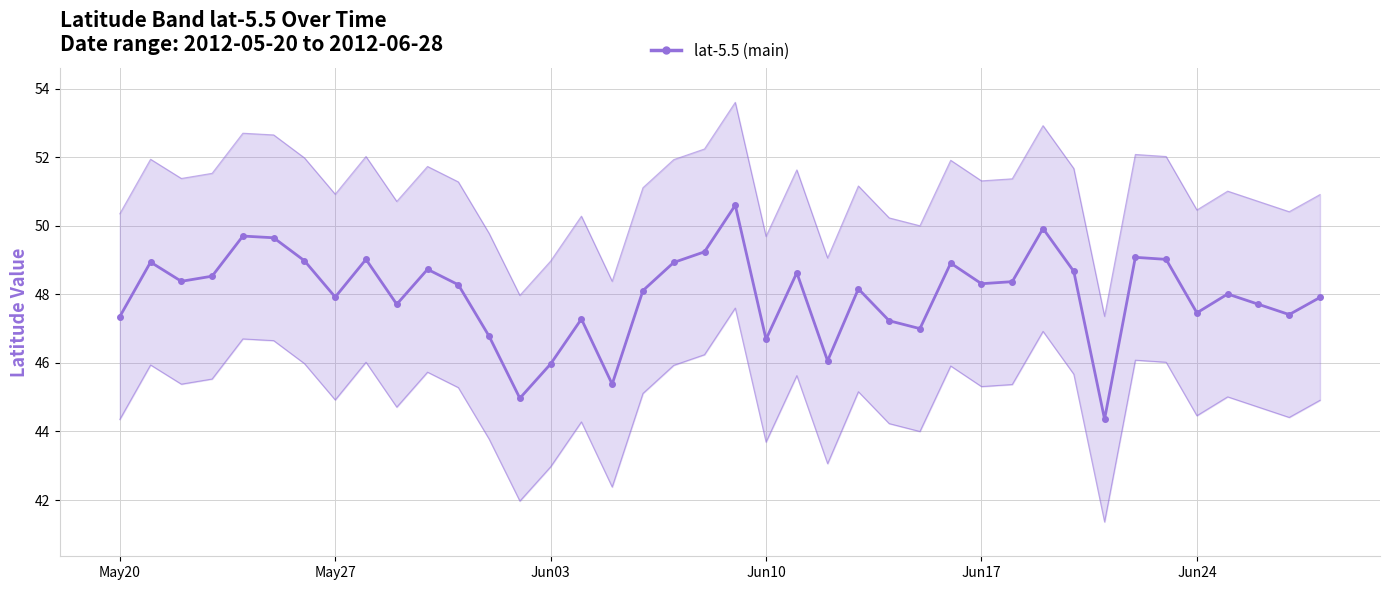

How many interior local valleys (lower than both neighbors) does the data have?

12